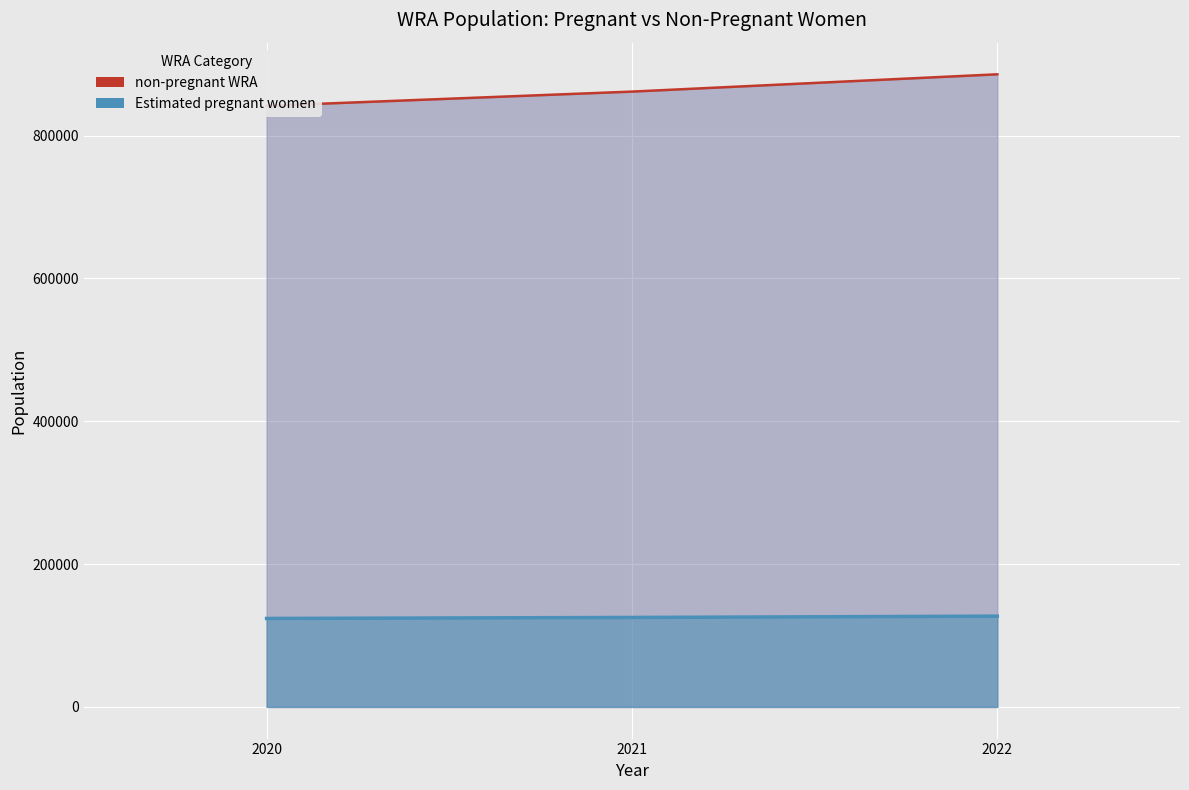

How many data points in Estimated pregnant women are less than 125296?

1